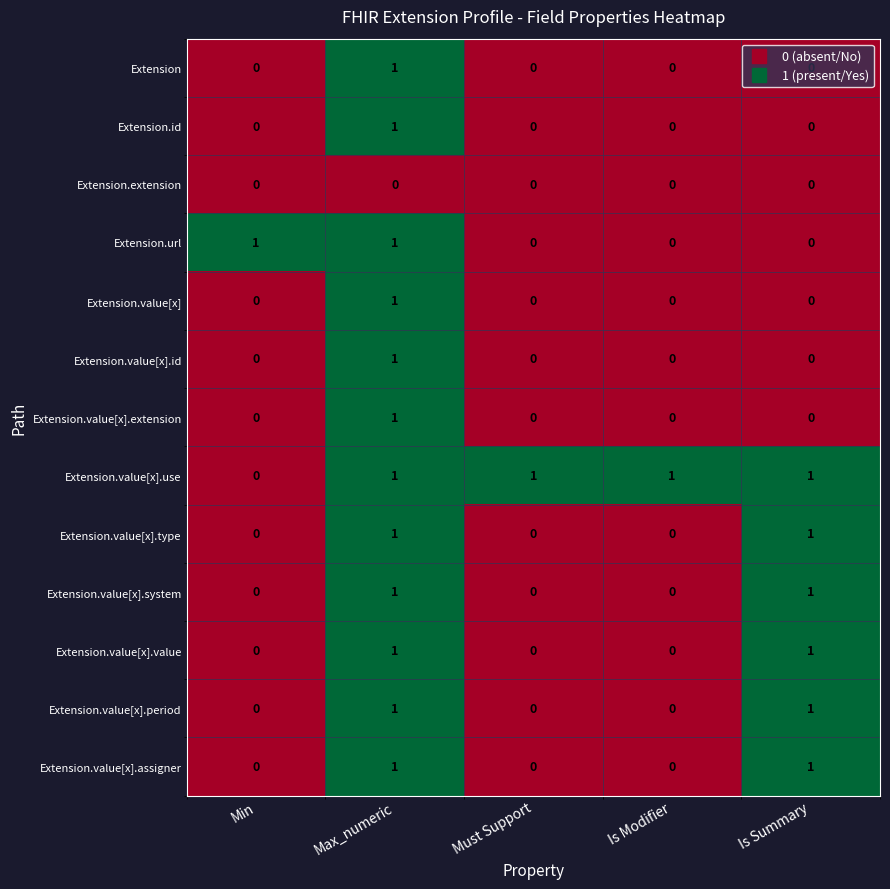

The Extension.url series shows 0 at Must Support. True or false?

True